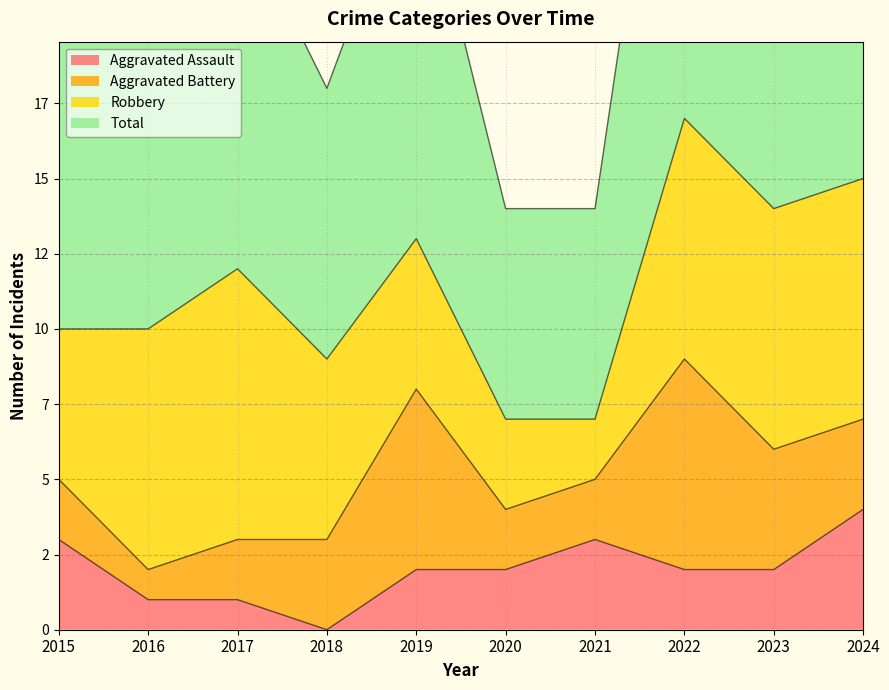

What is the value of the Total point at the 10th from the left?

30